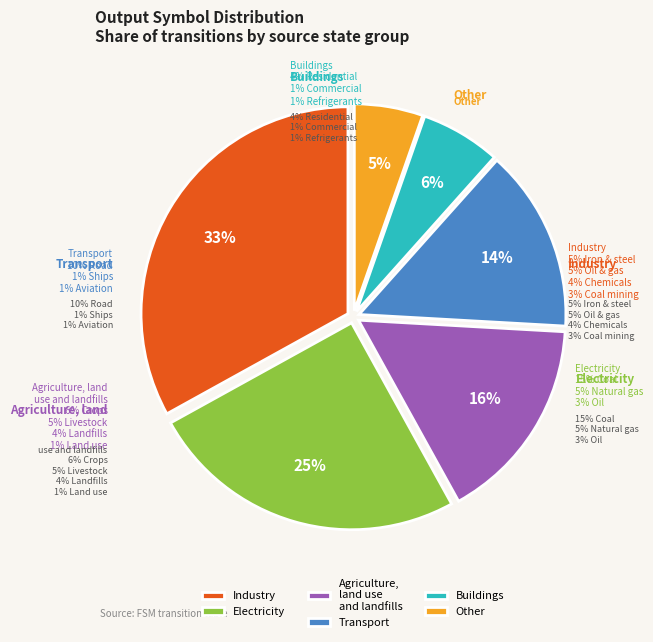

Is there any slice that represents more than half of the pie?

No